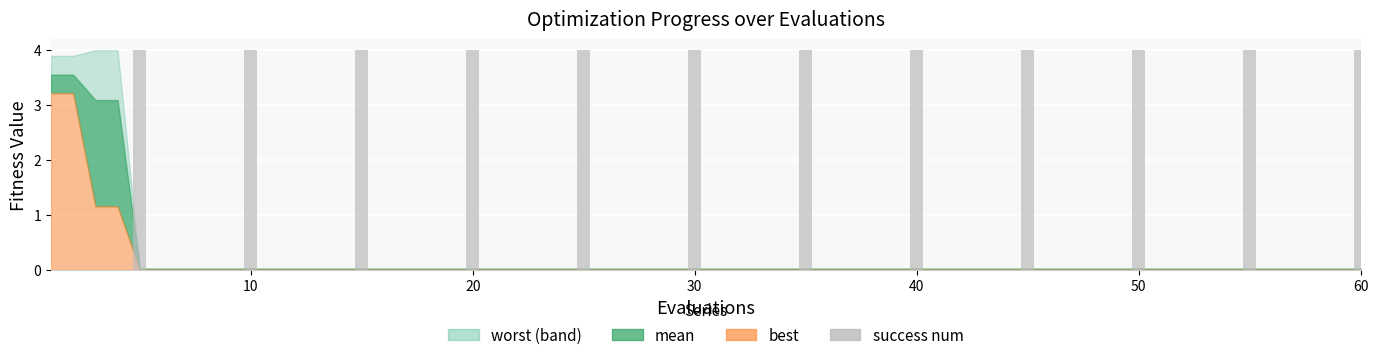

What is the maximum value shown in the chart?

4.0